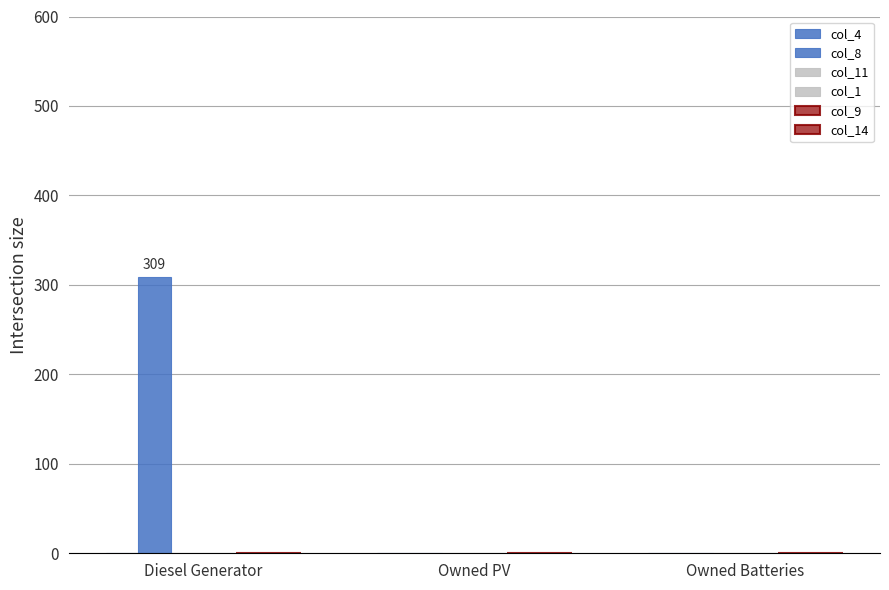

How many distinct data groups are displayed?

1